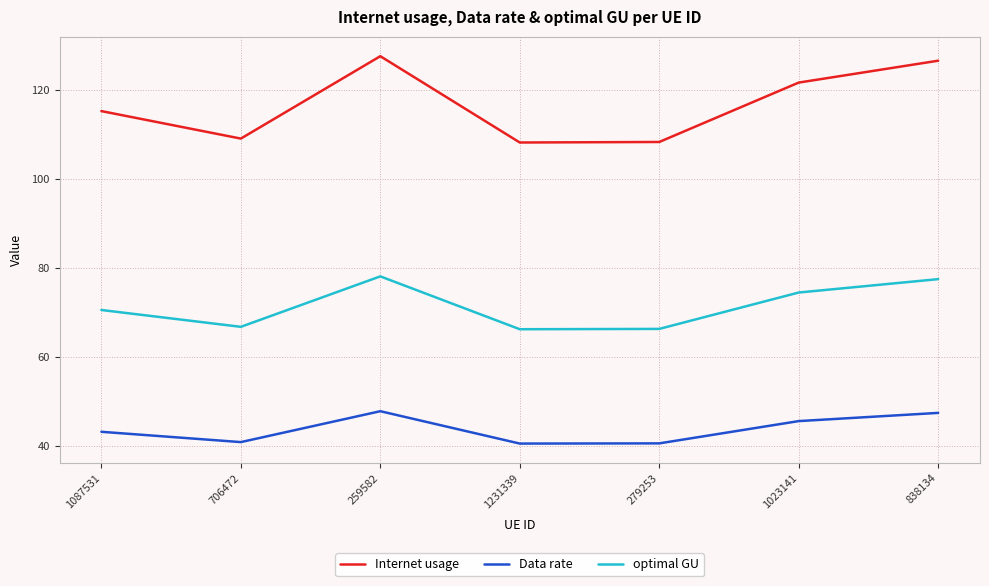

True or false: Data rate and Internet usage cross at least once.

False